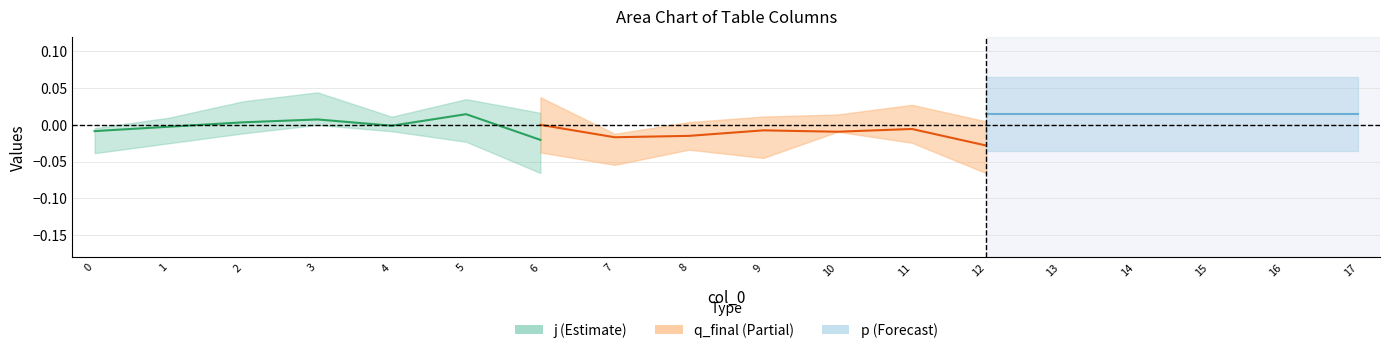

Does the chart display data point markers on the line(s)?

No